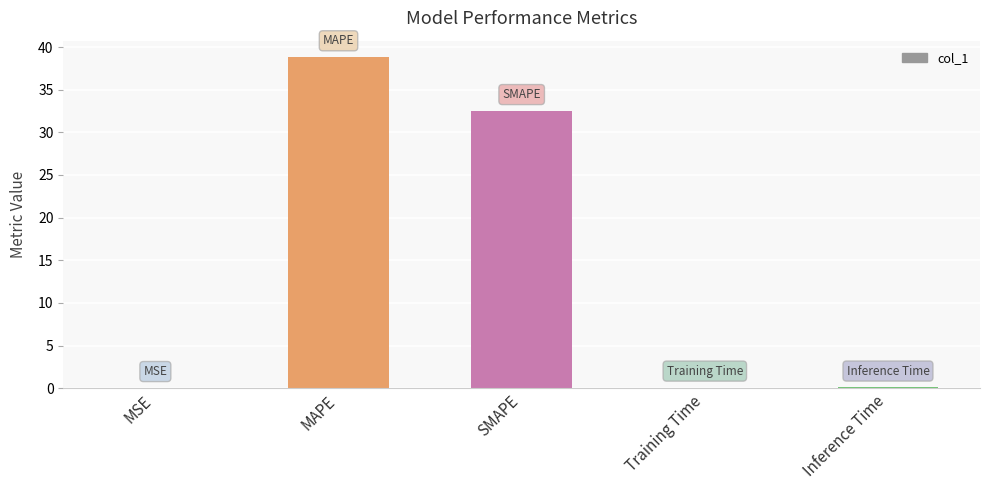

What is the sum of all values?

71.5